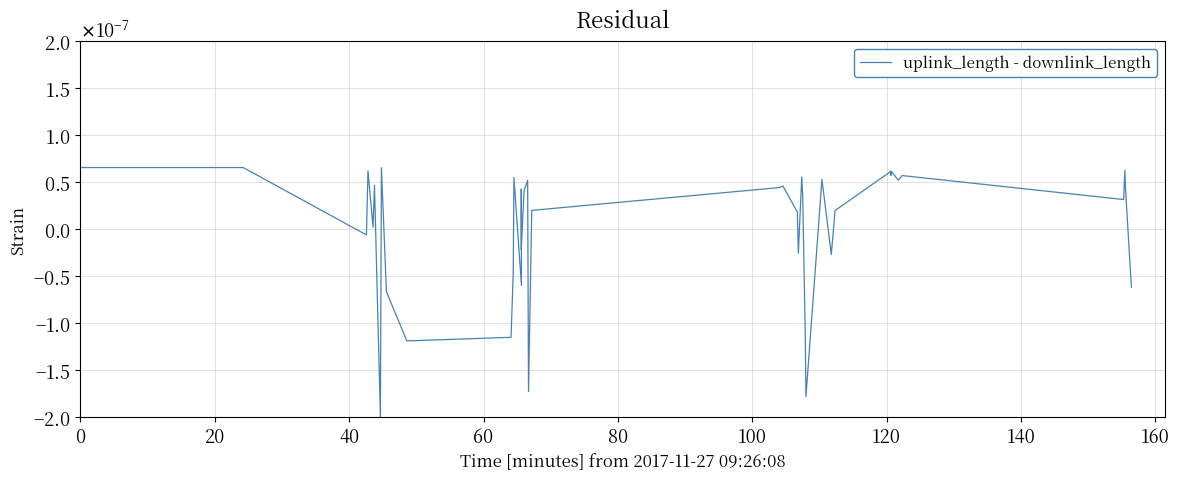

How many positive values are there?

26